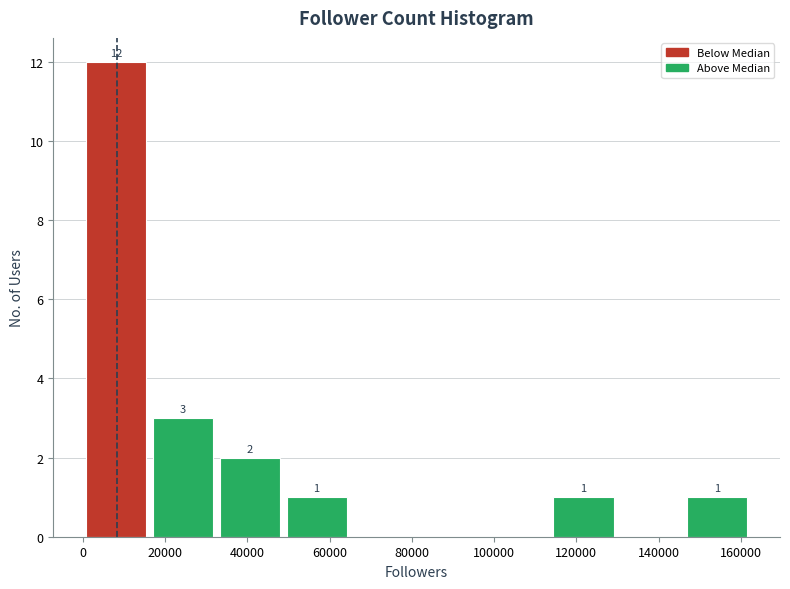

Over which range of the x-axis is the bar tallest?

0 to 16000